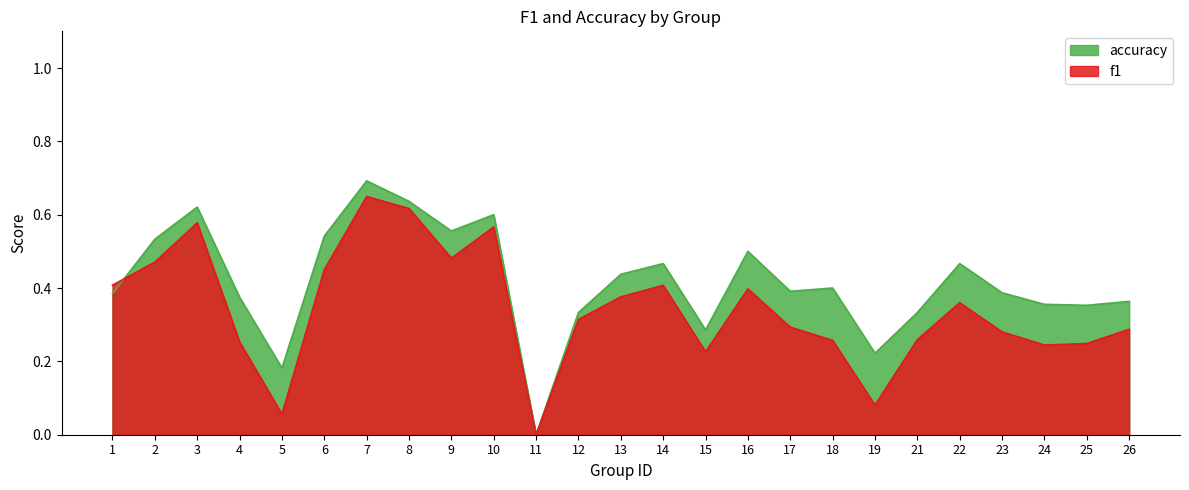

Where is the first local maximum for accuracy?

3